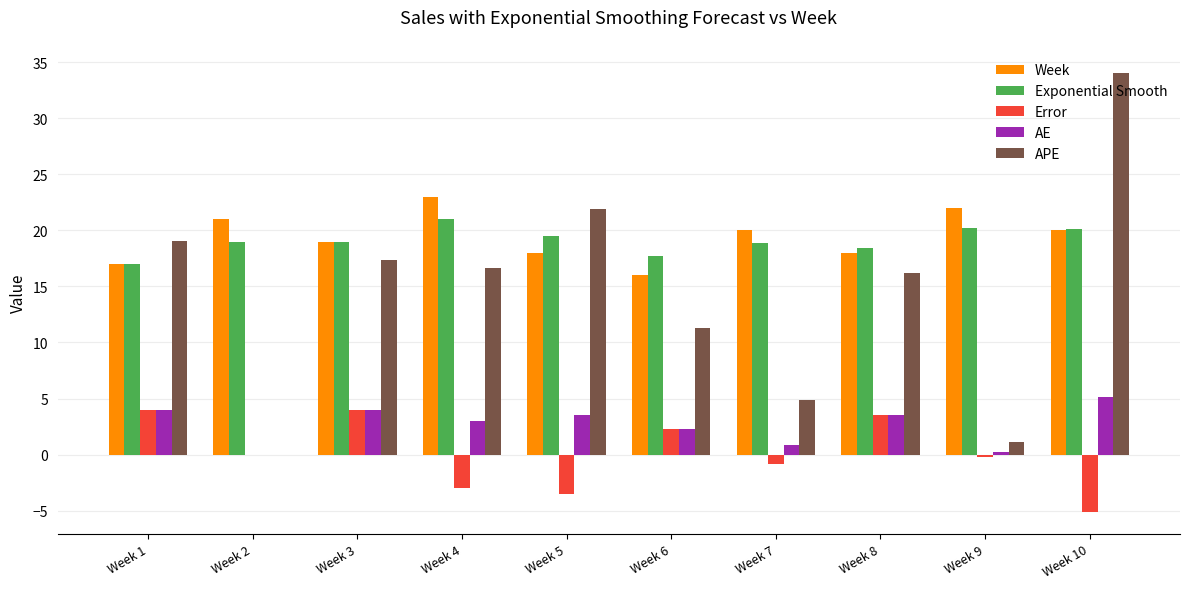

Read the AE value at Week 10.

5.1